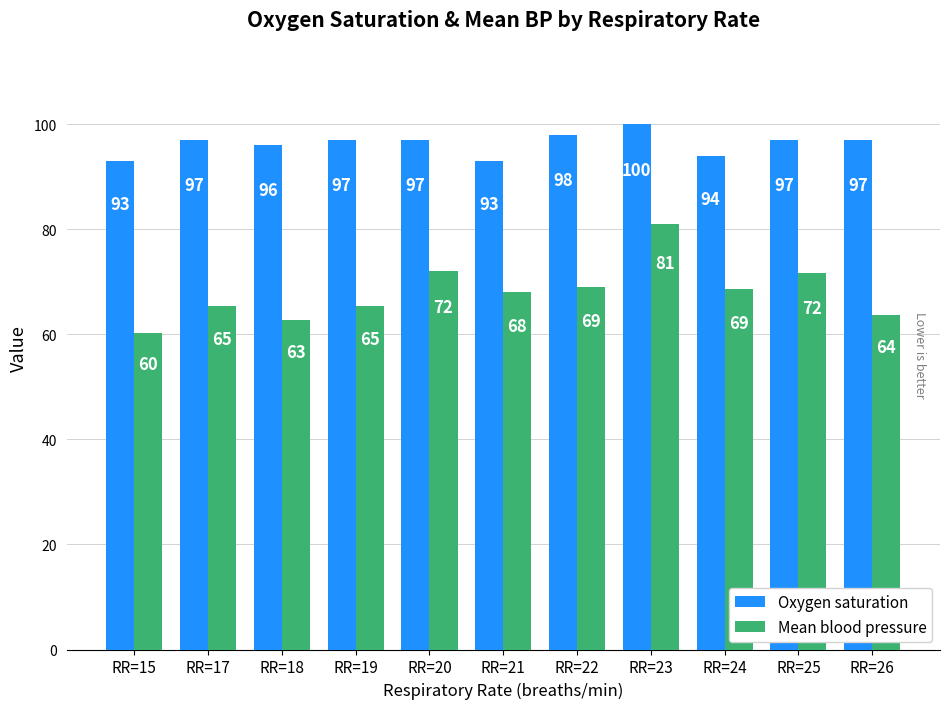

What are all the series names shown in the legend?

Oxygen saturation, Mean blood pressure